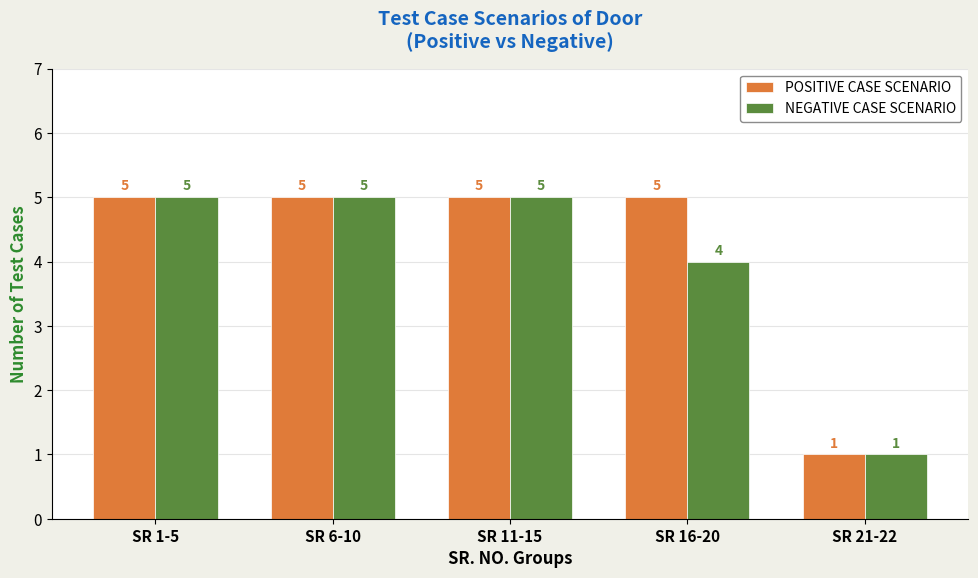

List the series in order of their overall mean, lowest first.

NEGATIVE CASE SCENARIO, POSITIVE CASE SCENARIO